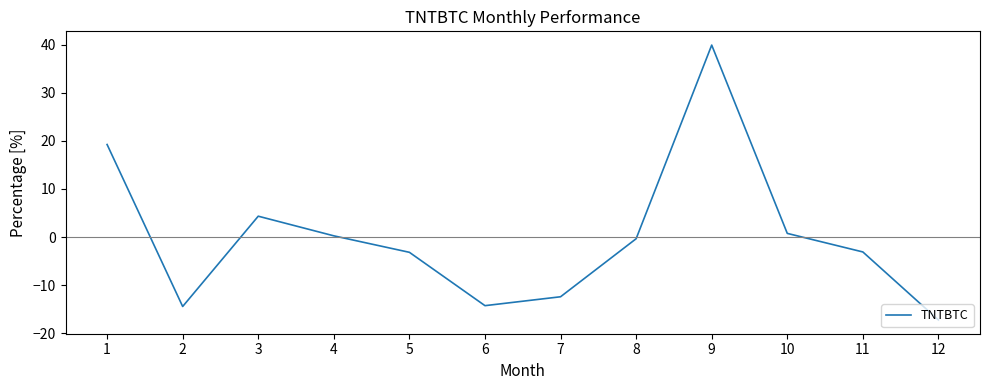

What value does the data have at 3?

4.3